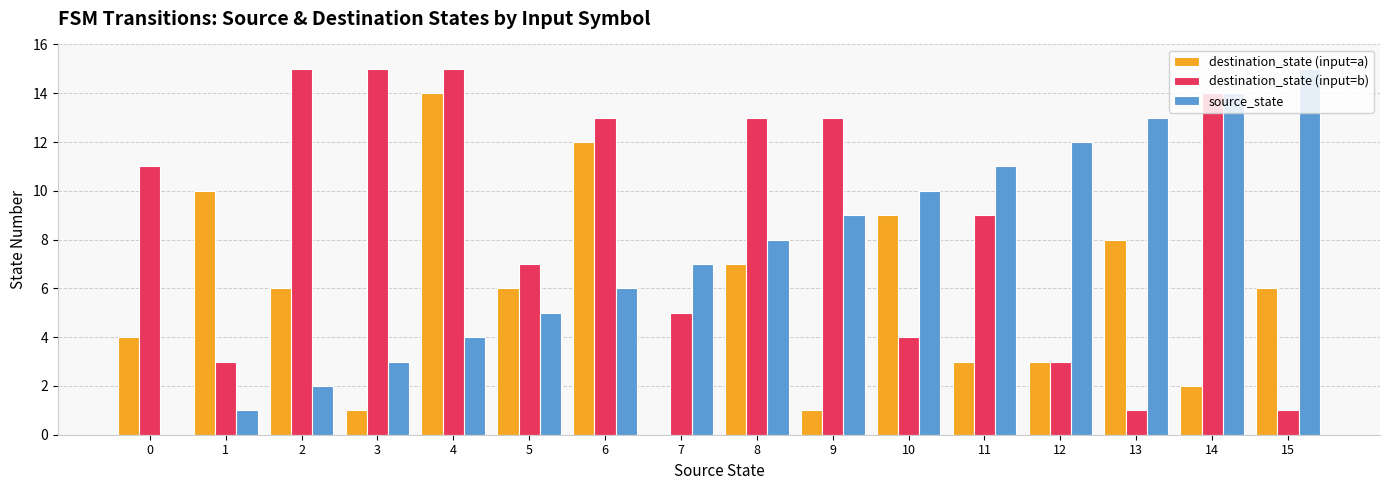

The source_state series shows 5 at 3. True or false?

False